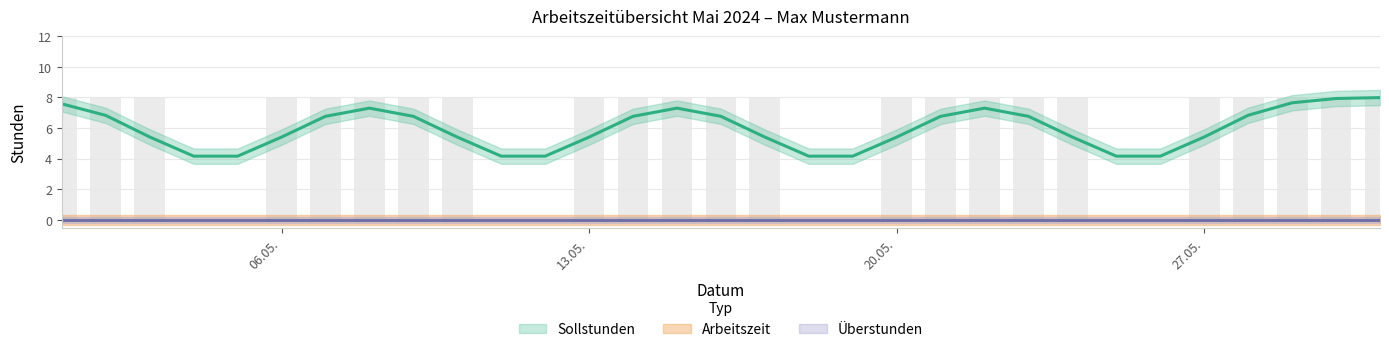

What is the maximum value shown in the chart?

8